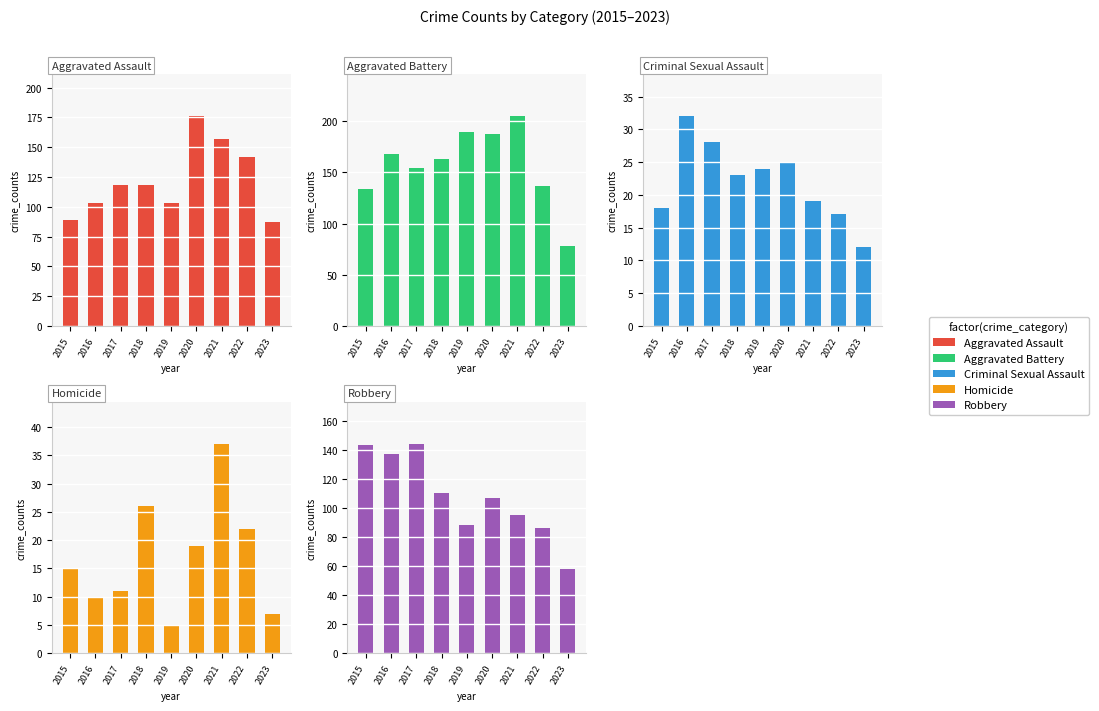

Which series has the largest range (max minus min)?

Aggravated Battery